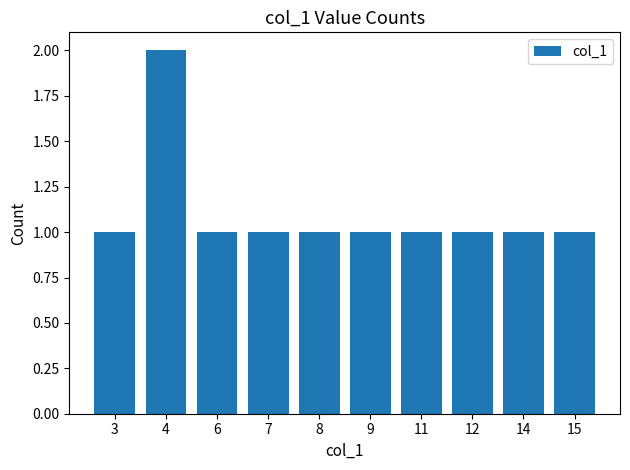

Reading right to left, transcribe all the data shown in this chart.

1	1	1	1	1	1	1	1	2	1